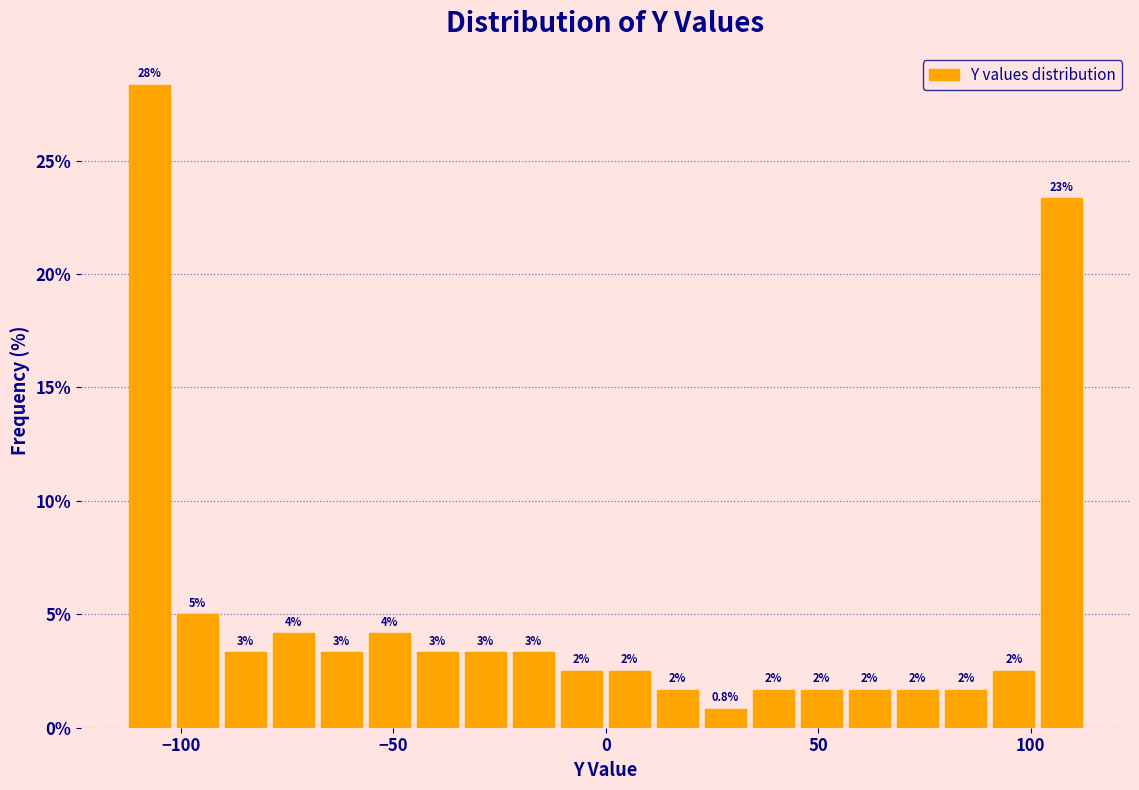

Read against the x-axis, roughly where is the centre of the tallest bar?

-105